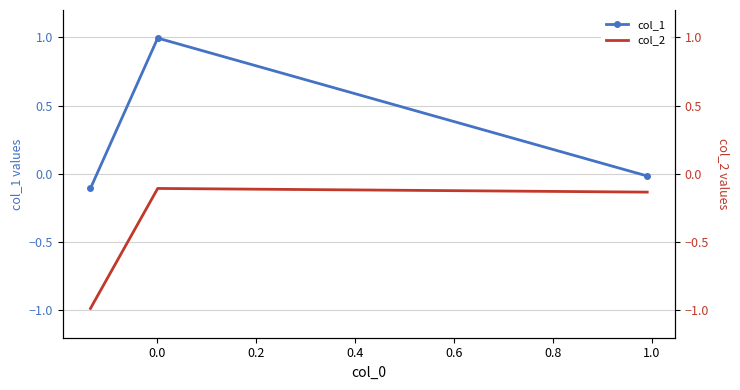

Does the chart have visible grid lines?

Yes